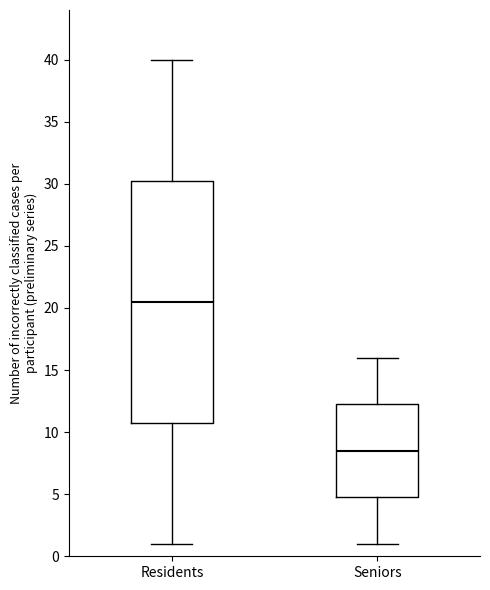

Reading left to right, read every box against the y-axis: the position of its median line, the range the box covers, and the ends of its whiskers. The values are not printed on the chart, so give them approximately, as read against the axis.

Residents: median 20.5, box 11.0 to 30.5, whiskers 1.0 to 40.0
Seniors: median 8.5, box 5.0 to 12.5, whiskers 1.0 to 16.0